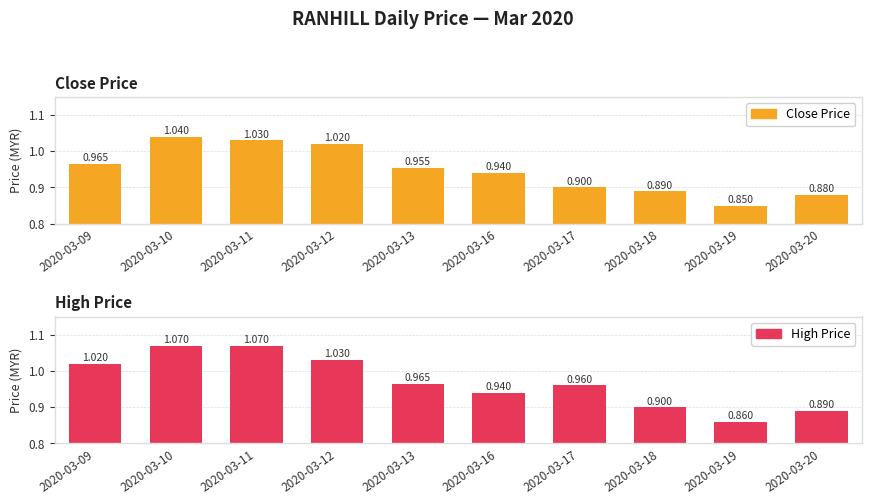

What is the difference between the second highest and second lowest values in the Close Price series?

0.2